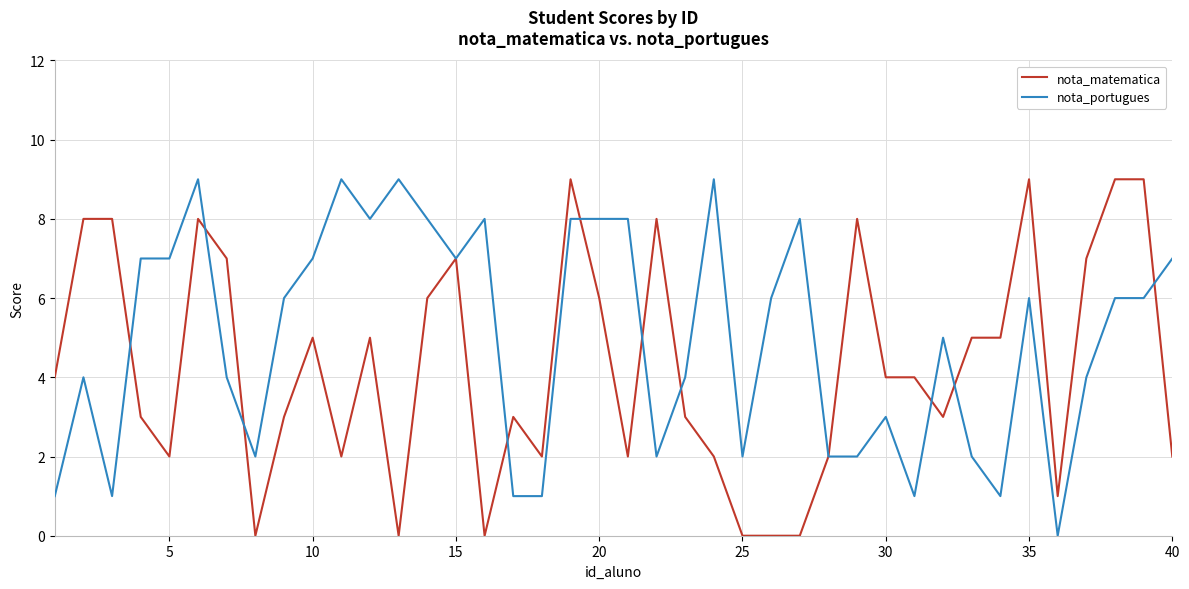

What is the highest value of the nota_matematica series?

9